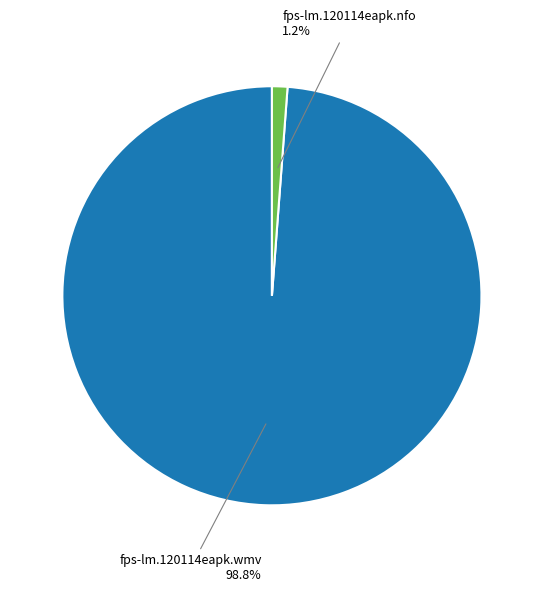

Is there a majority slice in this chart?

Yes